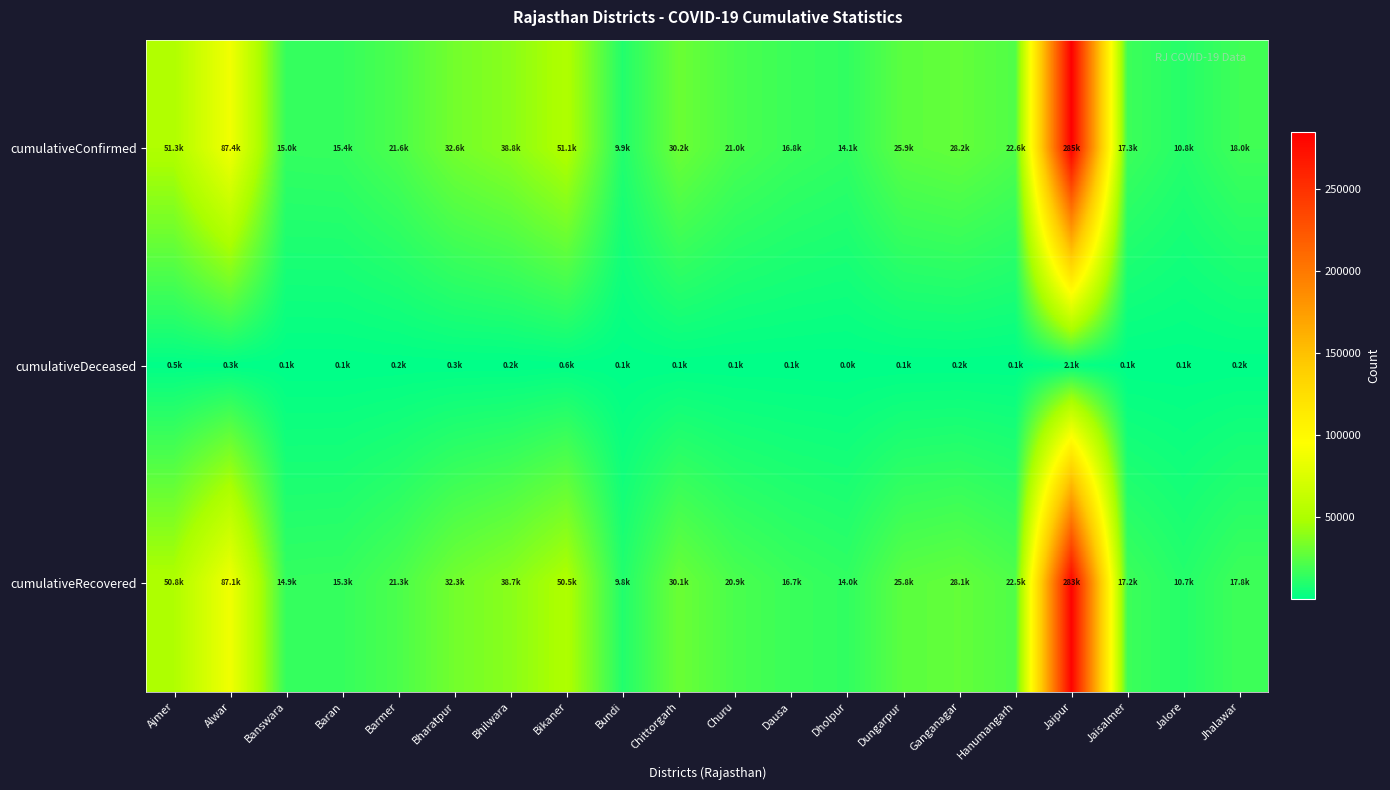

Reading left to right, extract all data points from this chart.

cumulativeConfirmed: Ajmer=51251	Alwar=87425	Banswara=14971	Baran=15376	Barmer=21552	Bharatpur=32603	Bhilwara=38838	Bikaner=51105	Bundi=9893	Chittorgarh=30225	Churu=21040	Dausa=16757	Dholpur=14097	Dungarpur=25909	Ganganagar=28234	Hanumangarh=22634	Jaipur=284870	Jaisalmer=17264	Jalore=10779	Jhalawar=17973
cumulativeDeceased: Ajmer=452	Alwar=323	Banswara=107	Baran=66	Barmer=206	Bharatpur=275	Bhilwara=162	Bikaner=596	Bundi=55	Chittorgarh=140	Churu=116	Dausa=89	Dholpur=49	Dungarpur=134	Ganganagar=161	Hanumangarh=117	Jaipur=2134	Jaisalmer=68	Jalore=78	Jhalawar=215
cumulativeRecovered: Ajmer=50843	Alwar=87080	Banswara=14864	Baran=15308	Barmer=21345	Bharatpur=32328	Bhilwara=38678	Bikaner=50507	Bundi=9837	Chittorgarh=30074	Churu=20924	Dausa=16667	Dholpur=14048	Dungarpur=25792	Ganganagar=28076	Hanumangarh=22516	Jaipur=282672	Jaisalmer=17196	Jalore=10701	Jhalawar=17759